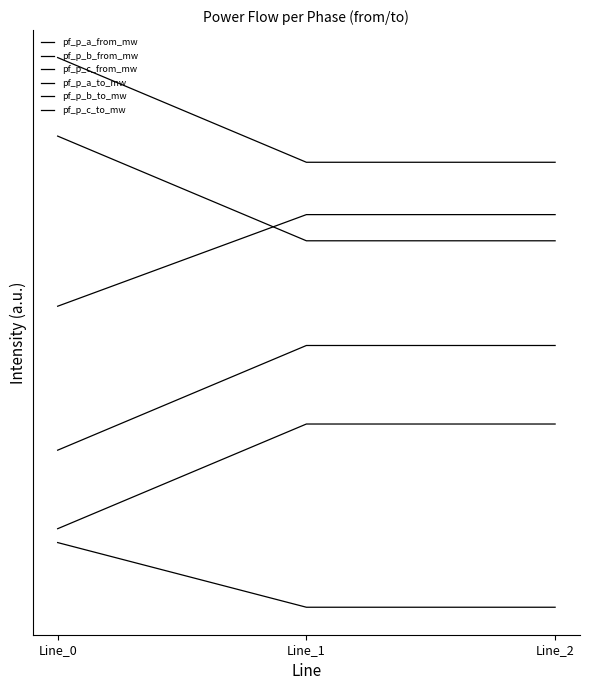

At how many categories does at least one series exceed 2?

3